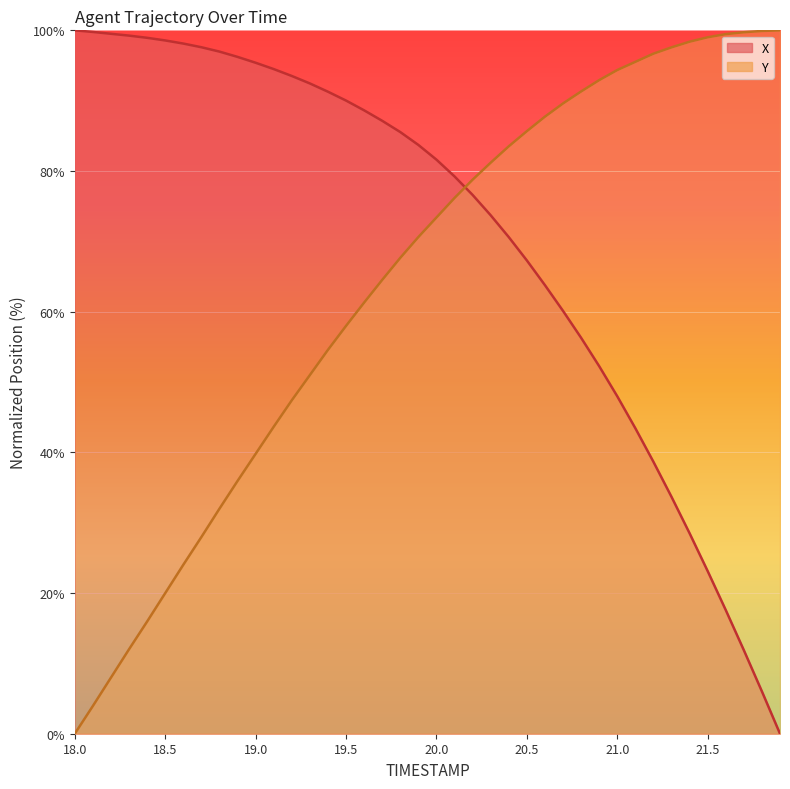

Which has a higher value, 21.6 or 20.6?

20.6